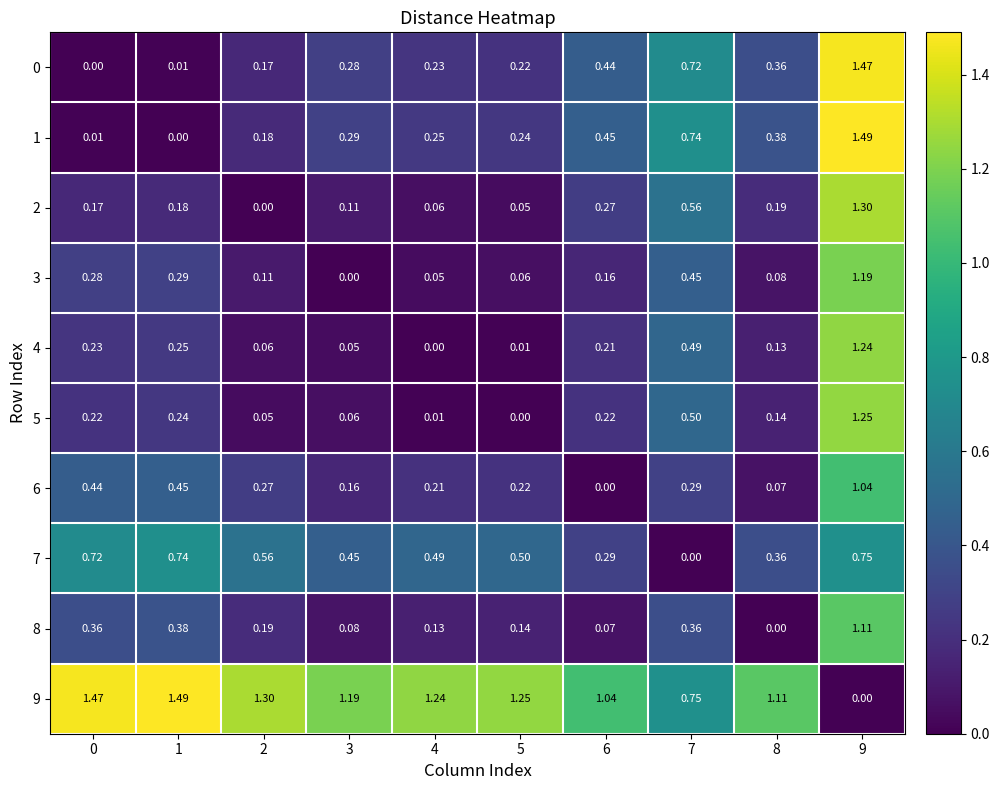

Is the value of 5 at 1 greater than the value of 3 at 2?

Yes